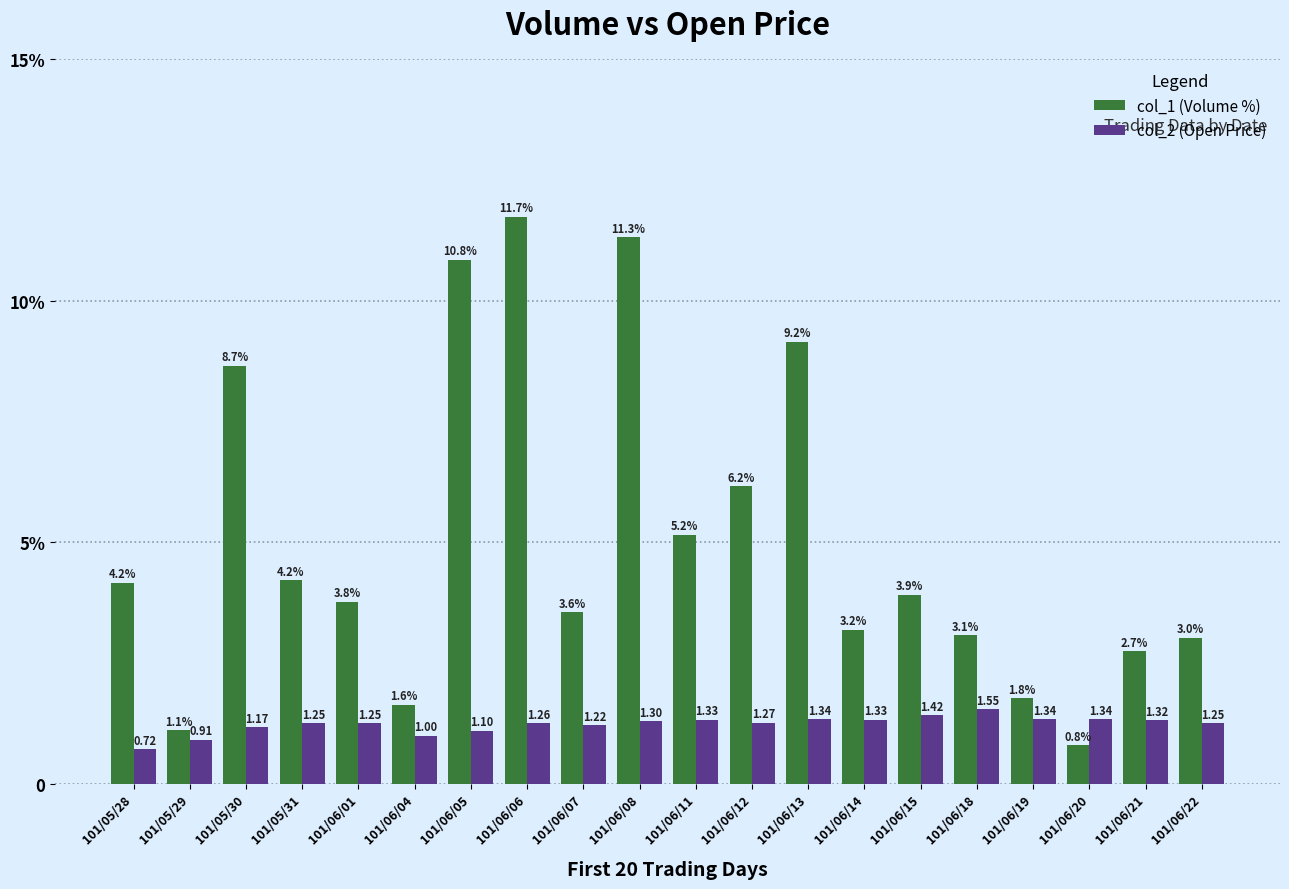

Between 101/06/12 and 101/06/14, which series saw the biggest shift?

col_1 (Volume %)